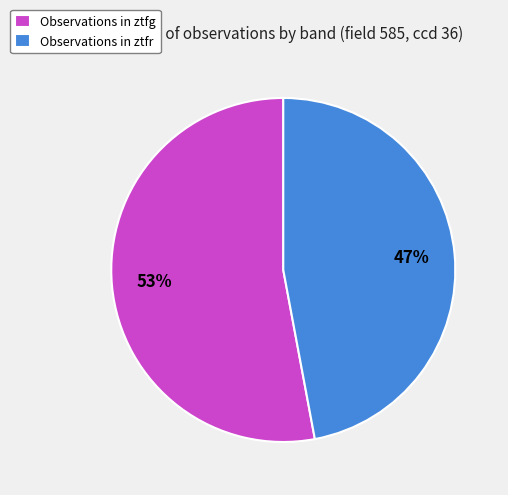

What percentage is the Observations in ztfg slice, to the nearest percent?

53%